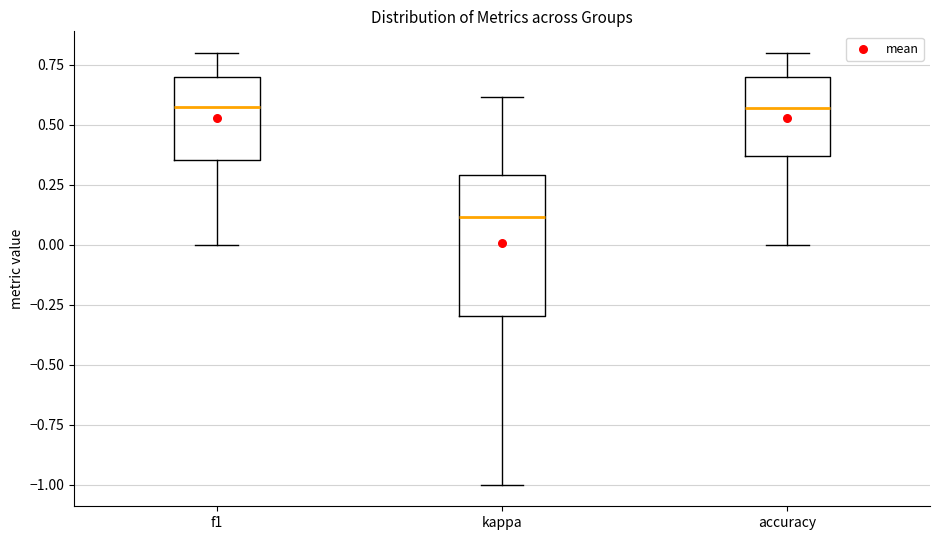

Comparing the boxes themselves (not the whiskers), which one is the tallest?

kappa